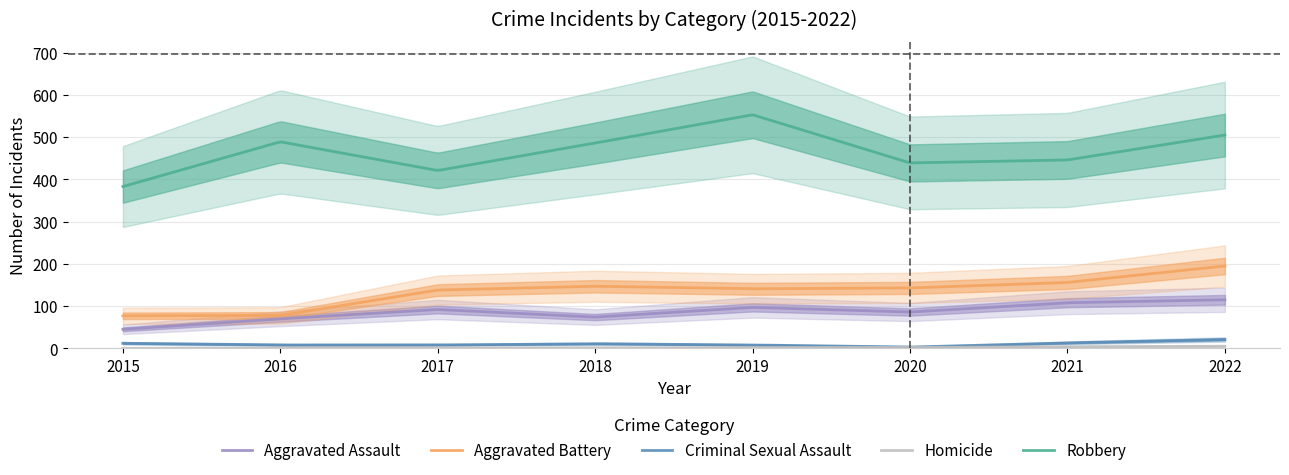

The value of Homicide at 2015 is -3. True or false?

False